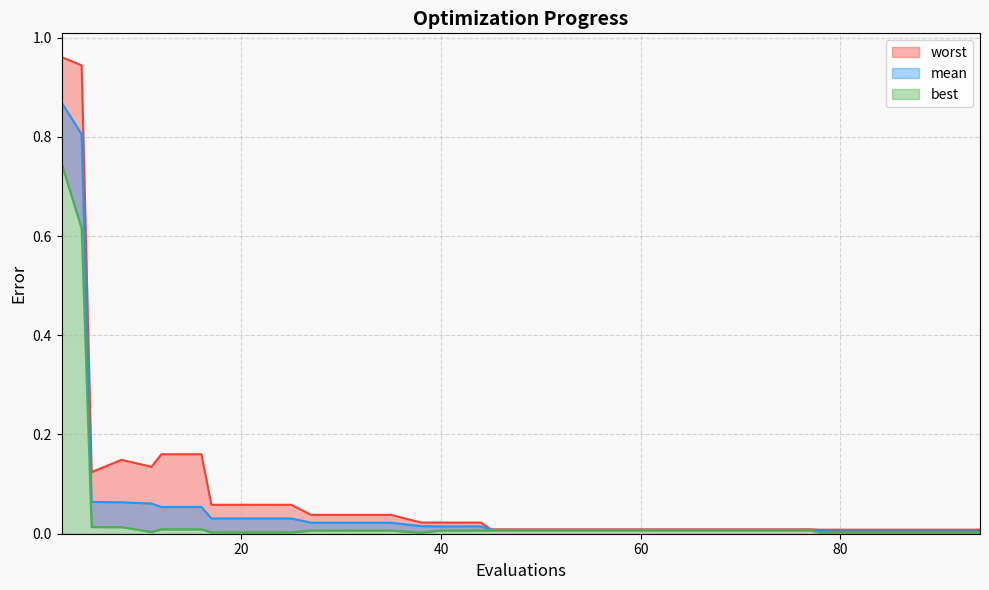

How many data points does each series have?

30